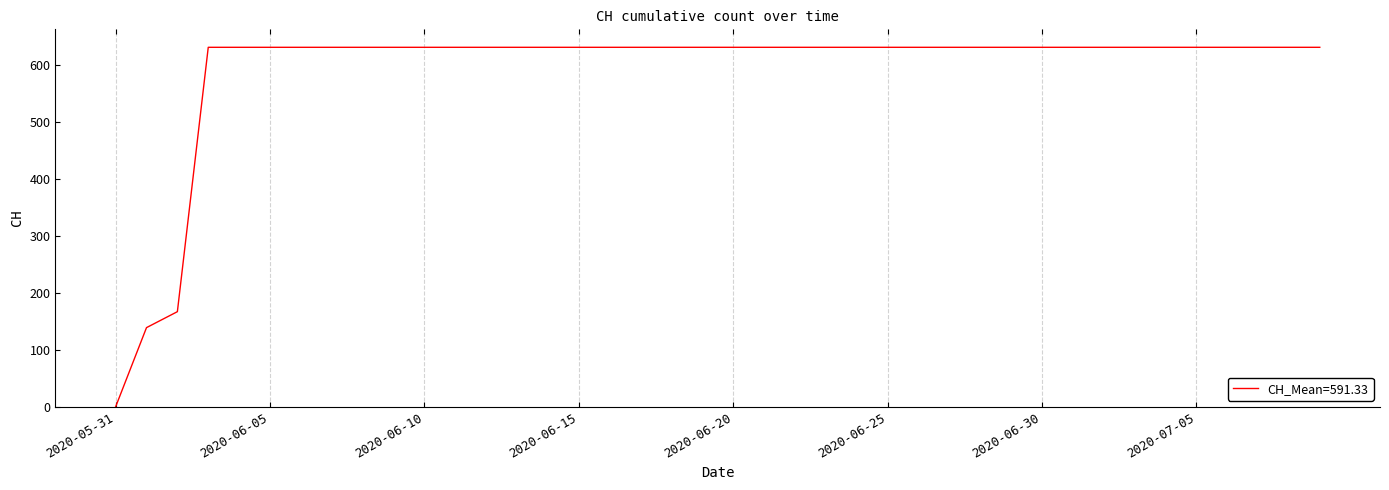

What is the average value?

591